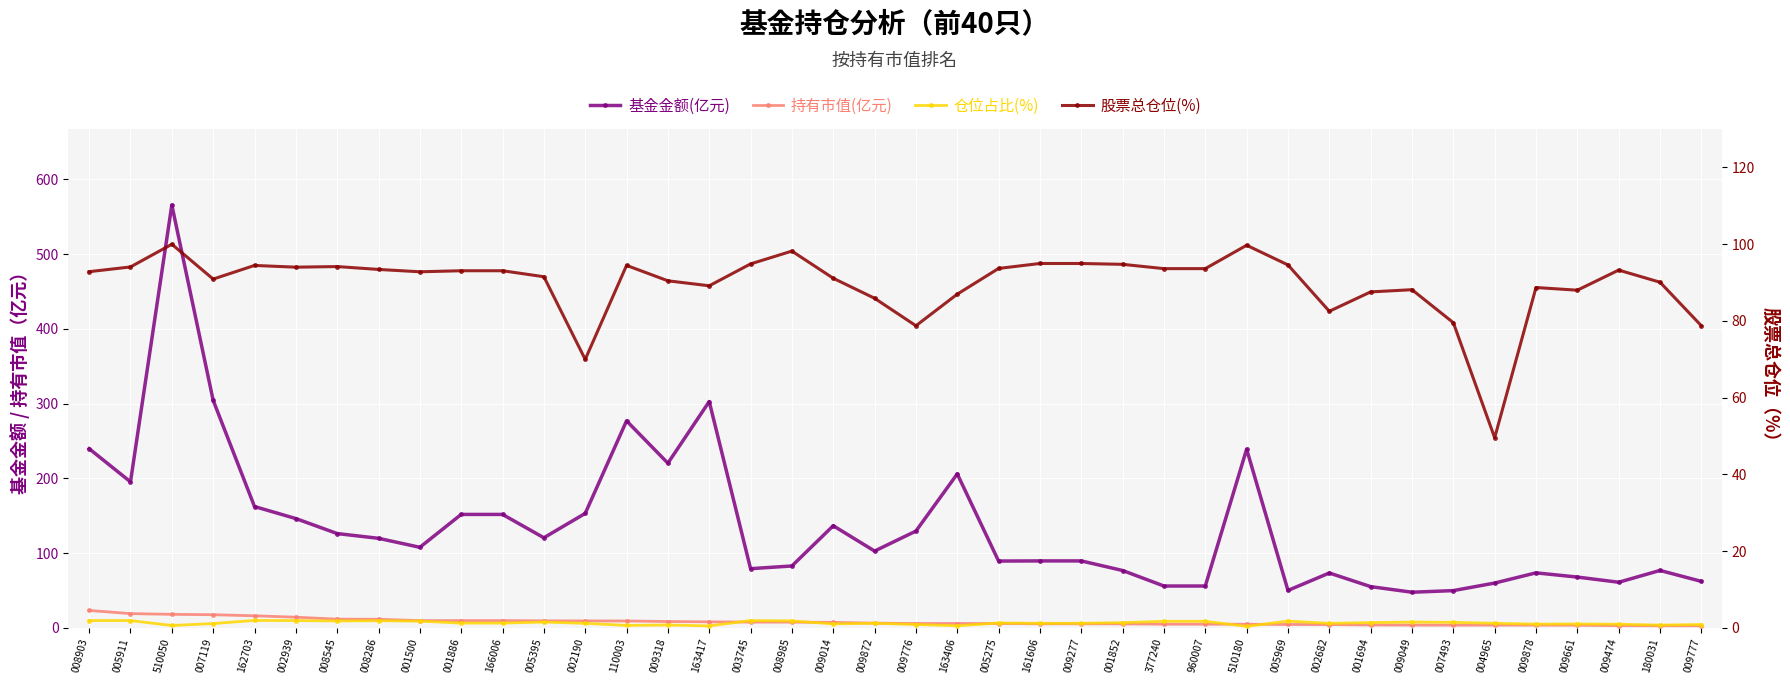

How many data points in 仓位占比(%) are above 6?

26